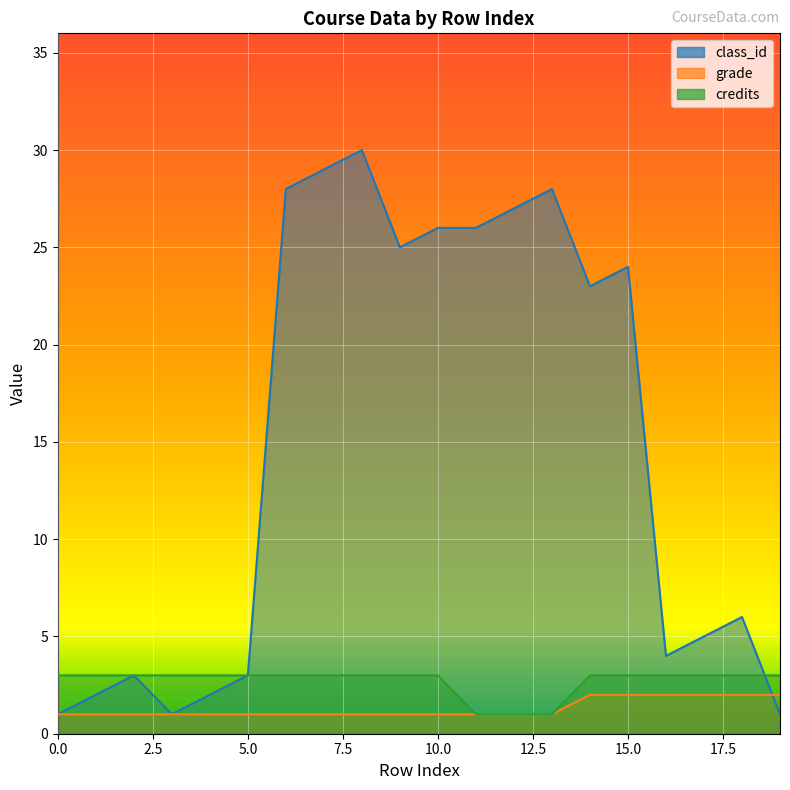

Is the value of credits at 14 greater than the value of grade at 13?

Yes